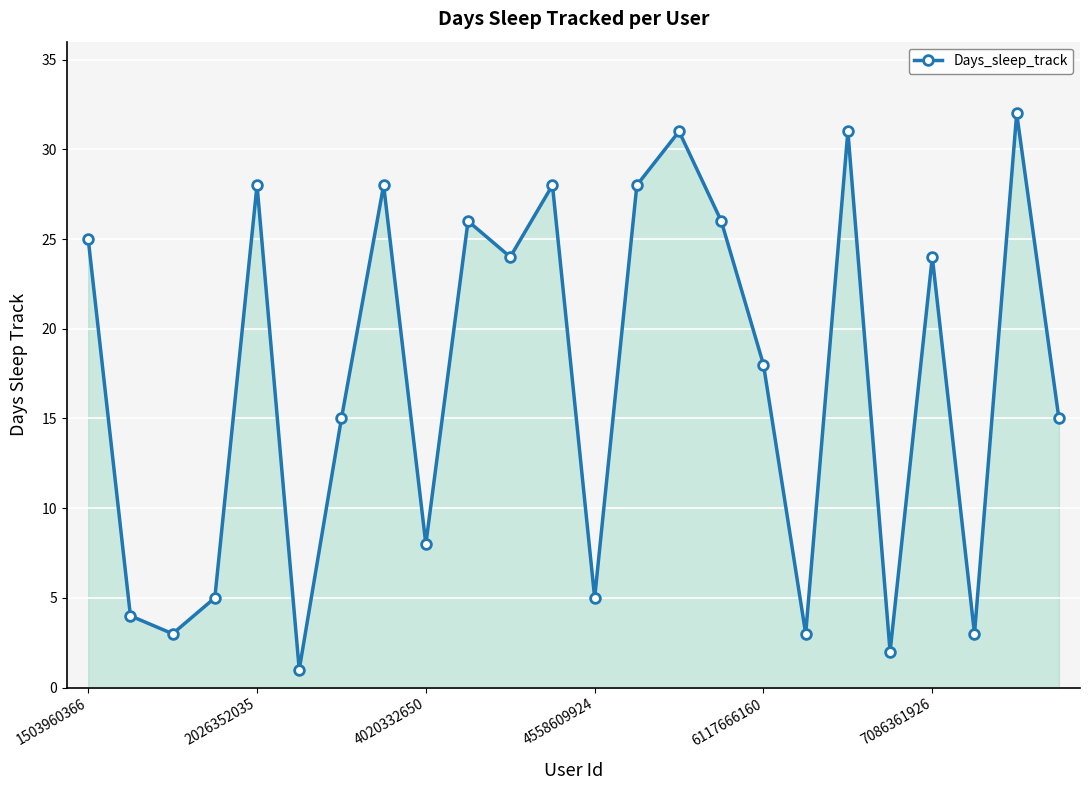

What is the average value?

17